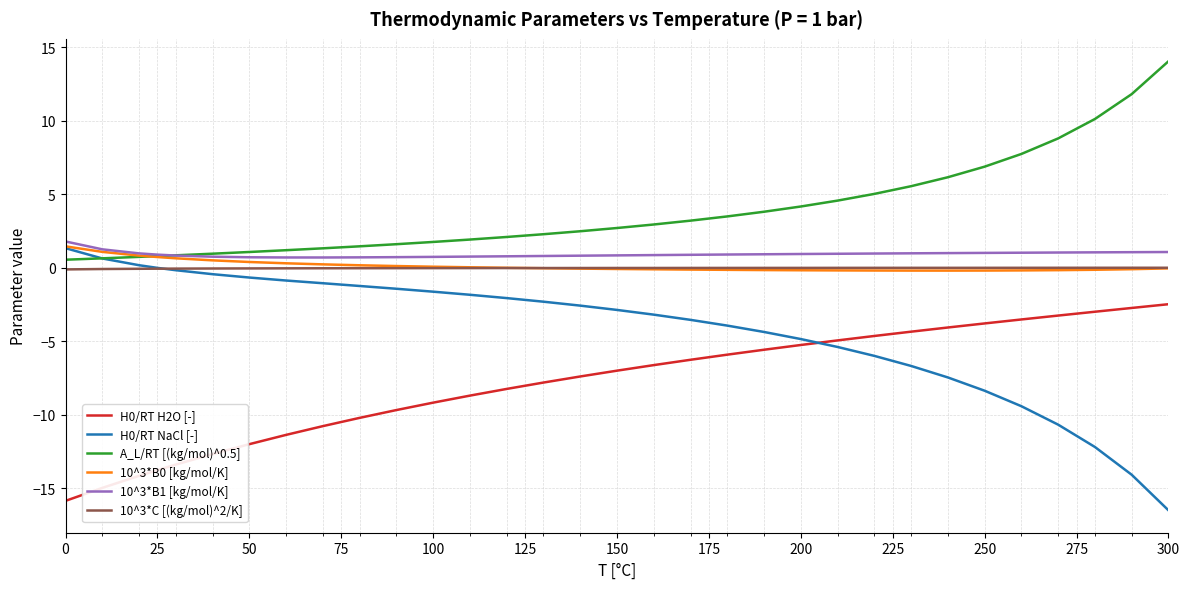

What is the maximum value for 10^3*B0 [kg/mol/K]?

1.5